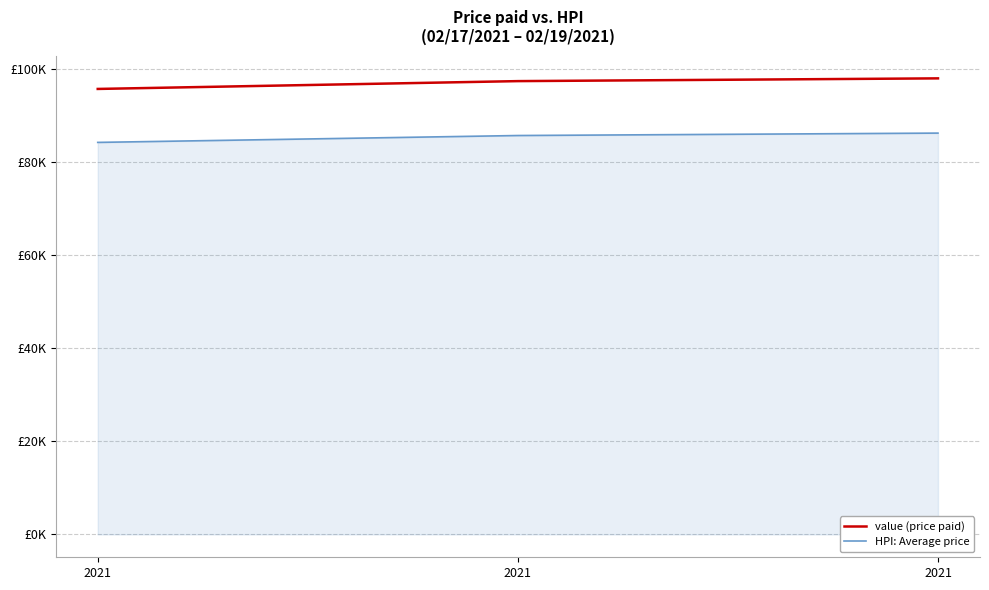

Does the chart have visible grid lines?

Yes